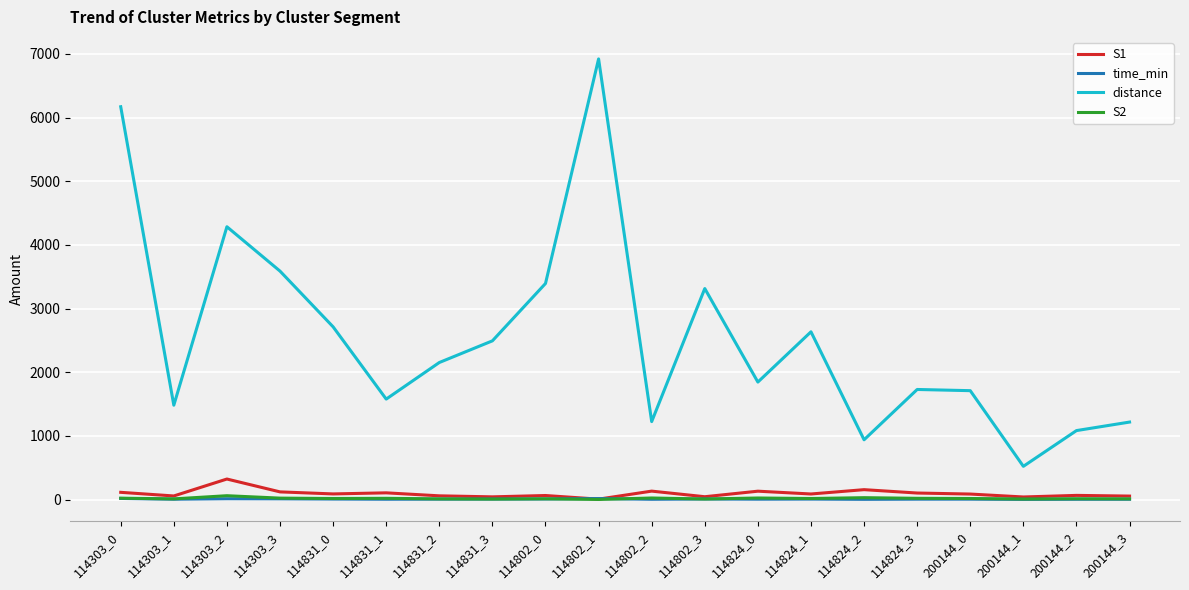

What is the greatest value displayed?

6922.0